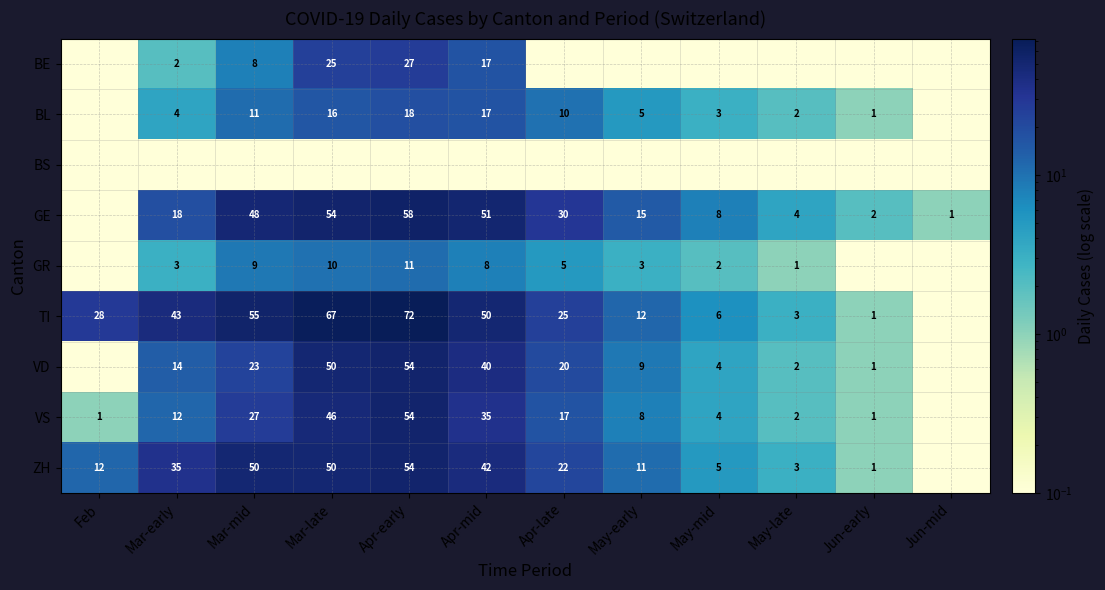

Count the number of categories in the chart.

12